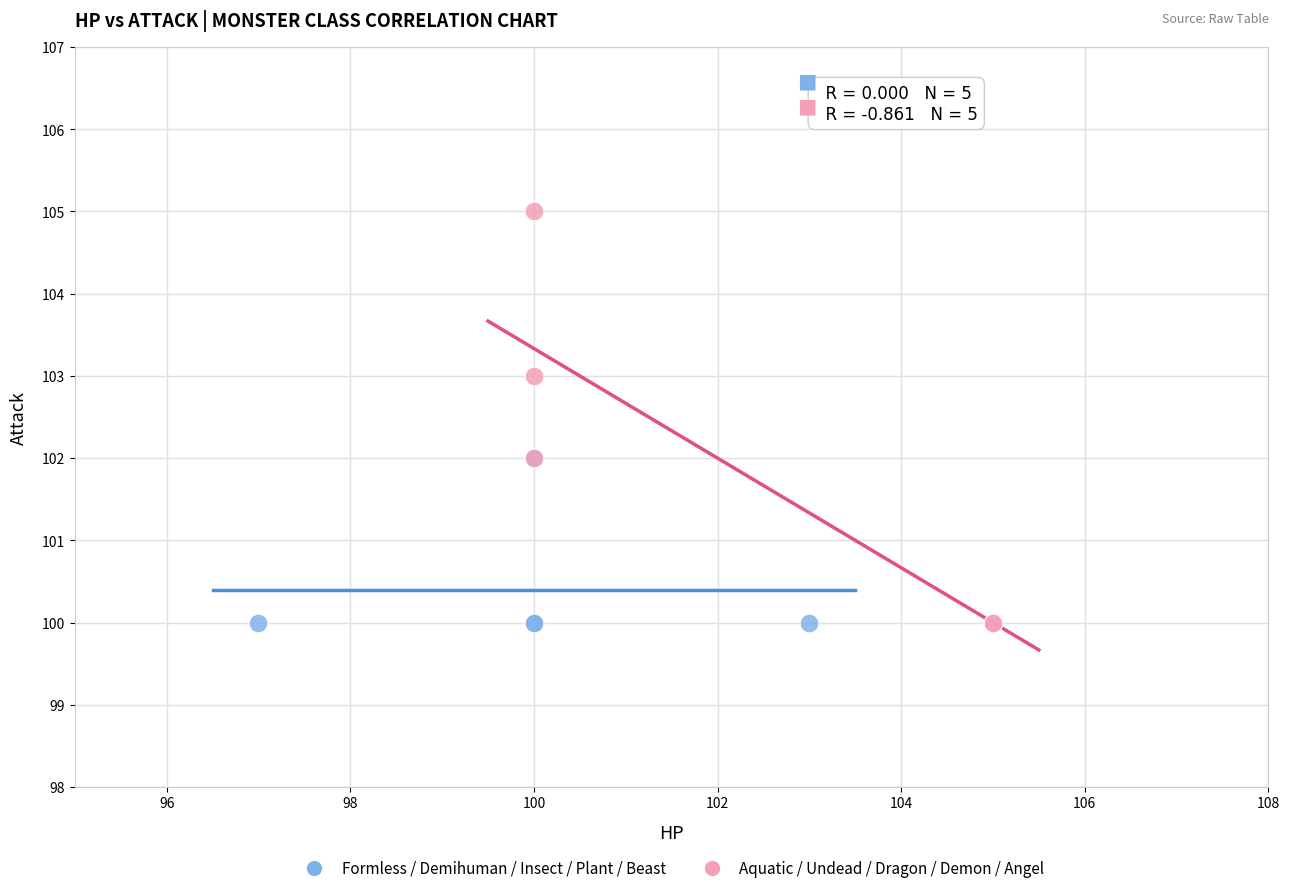

Which series contains the highest Y value?

Aquatic / Undead / Dragon / Demon / Angel